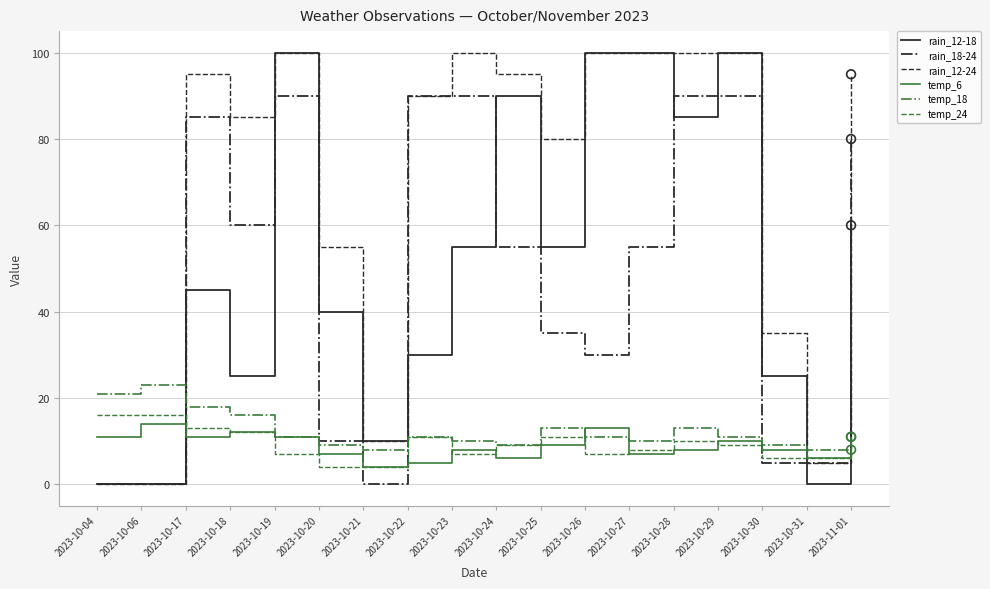

At how many categories does at least one series exceed 81?

11